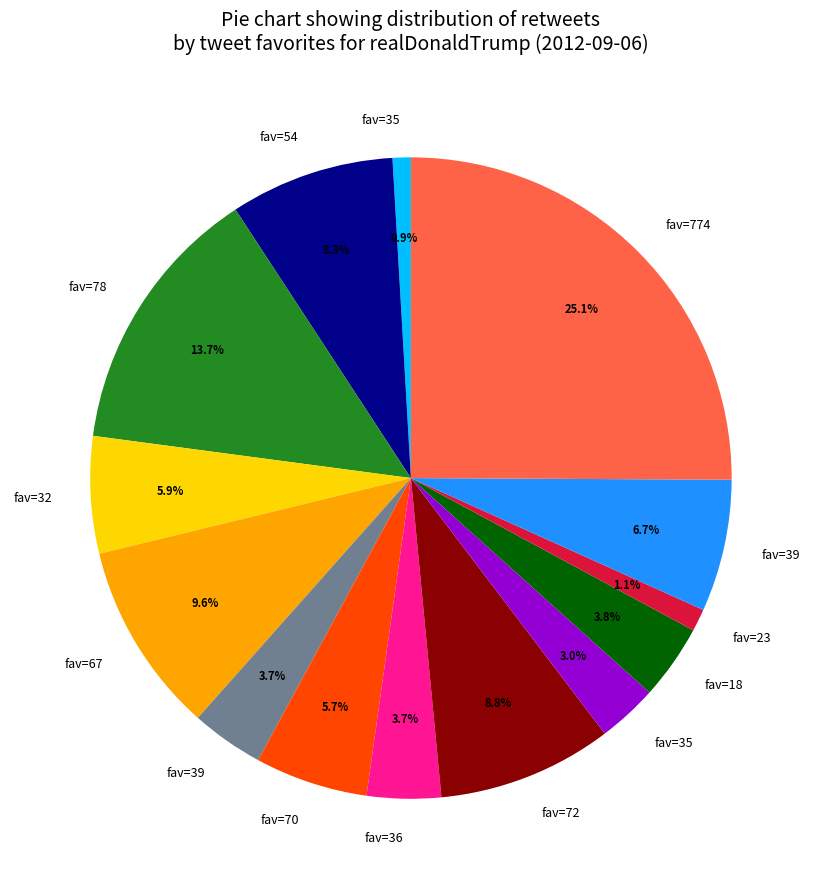

Is there a majority slice in this chart?

No